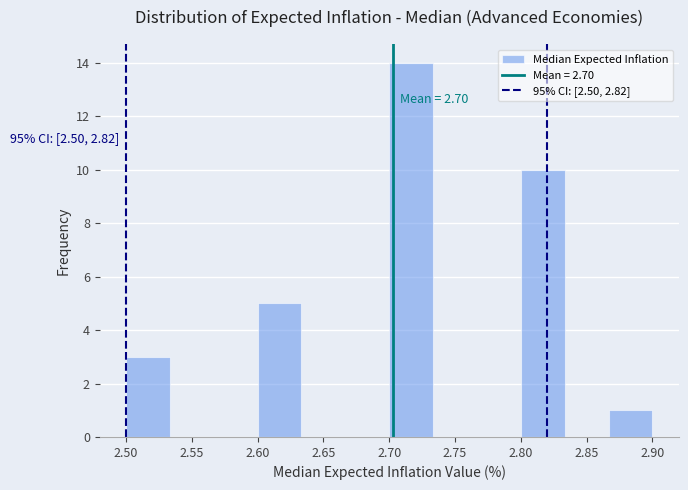

Over which range of the x-axis is the bar tallest?

2.700 to 2.735